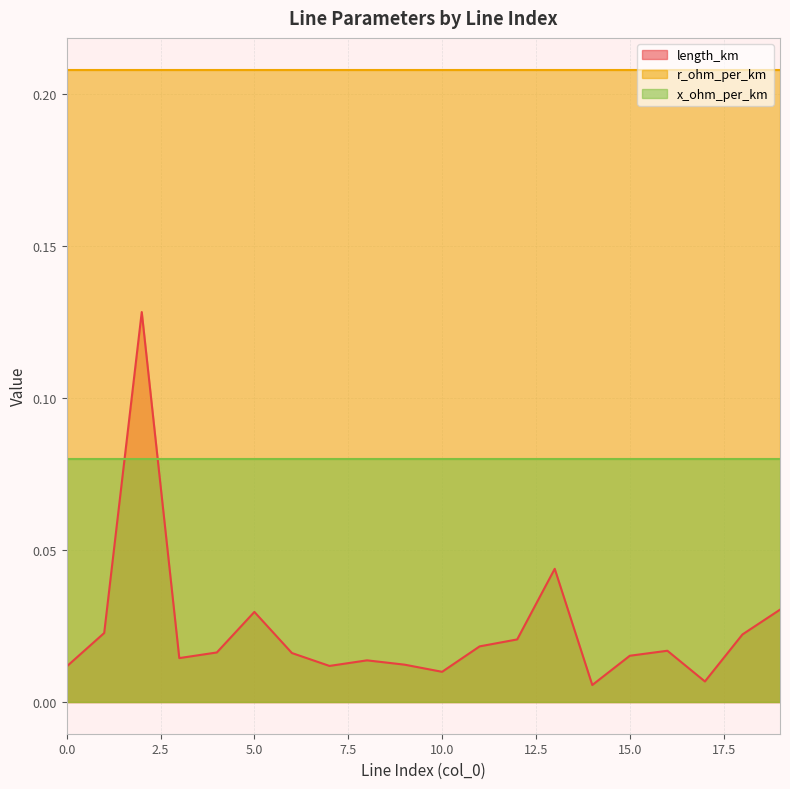

Rank the series by their average value, from lowest to highest.

length_km, x_ohm_per_km, r_ohm_per_km